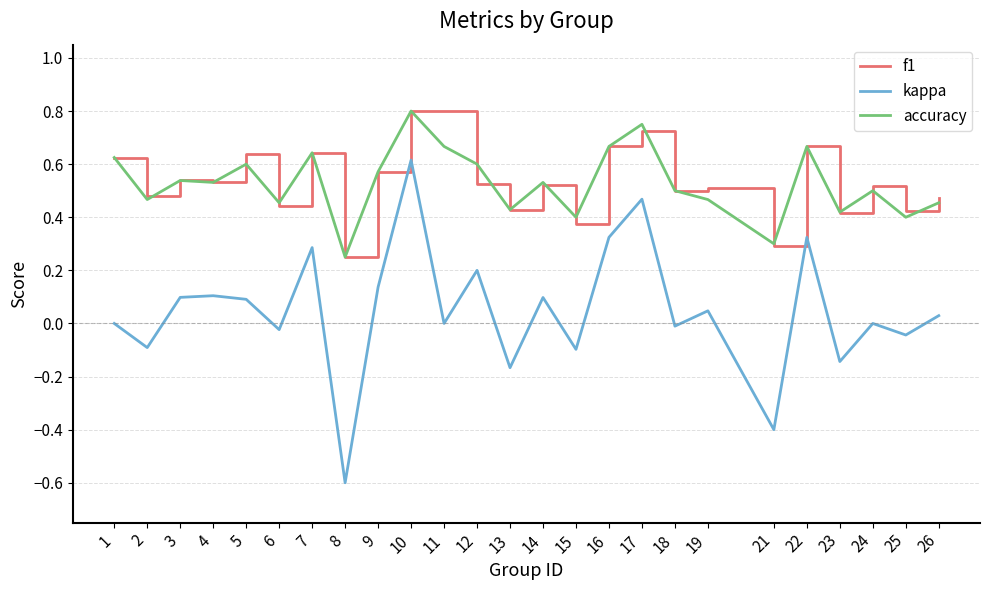

Where is the first local minimum for f1?

2